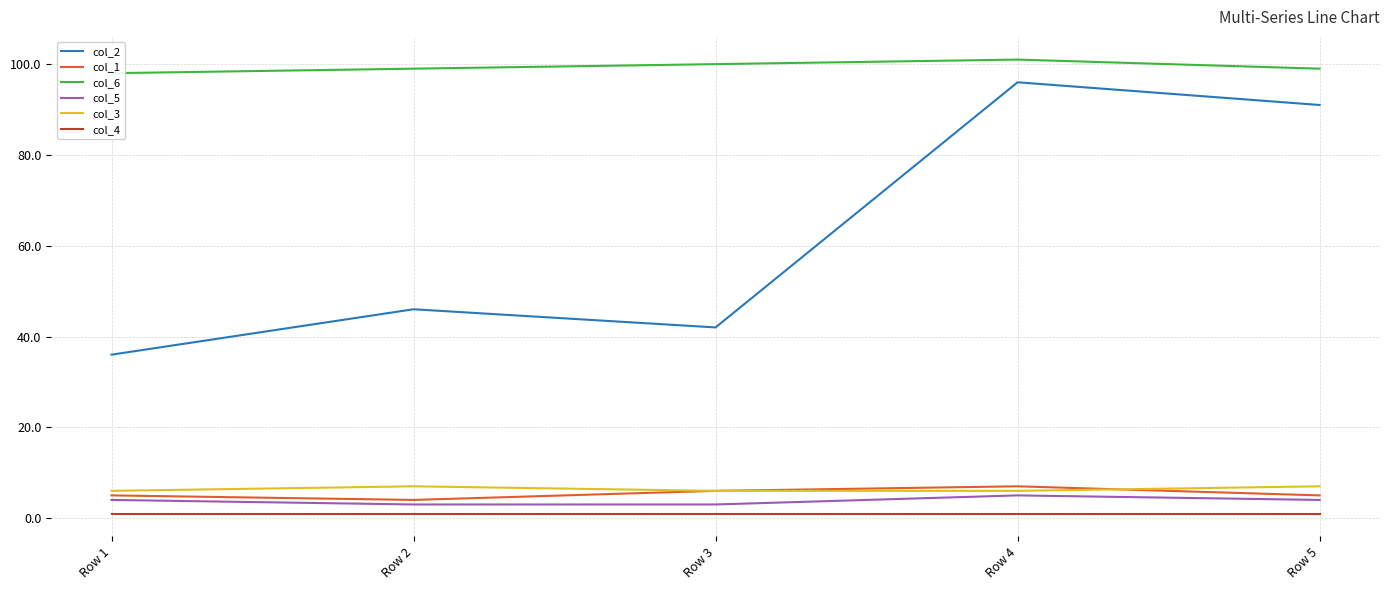

At which category is the sum across all series the highest?

Row 4